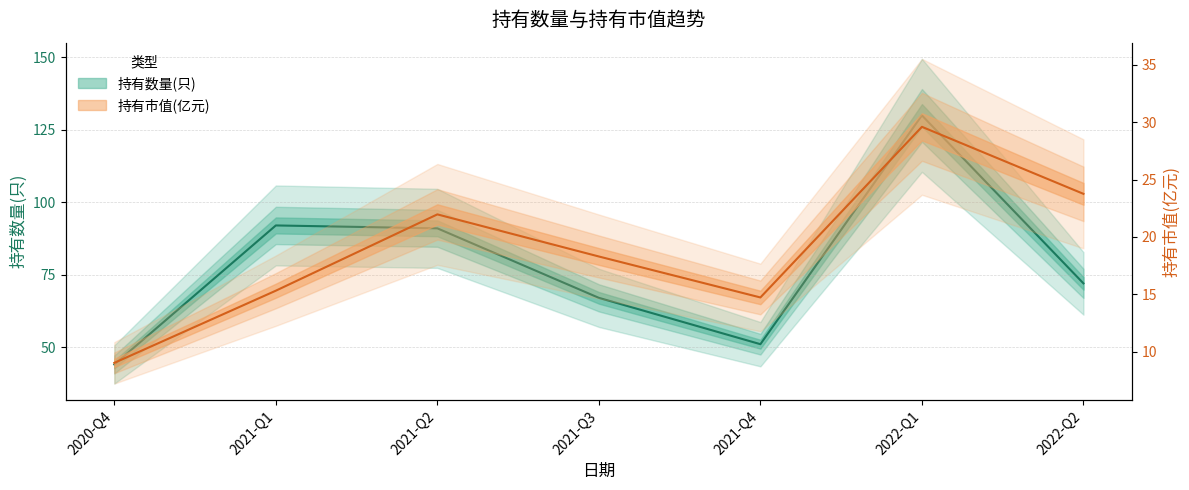

In 持有市值(亿元), how many points are higher than both neighbors (excluding endpoints)?

2